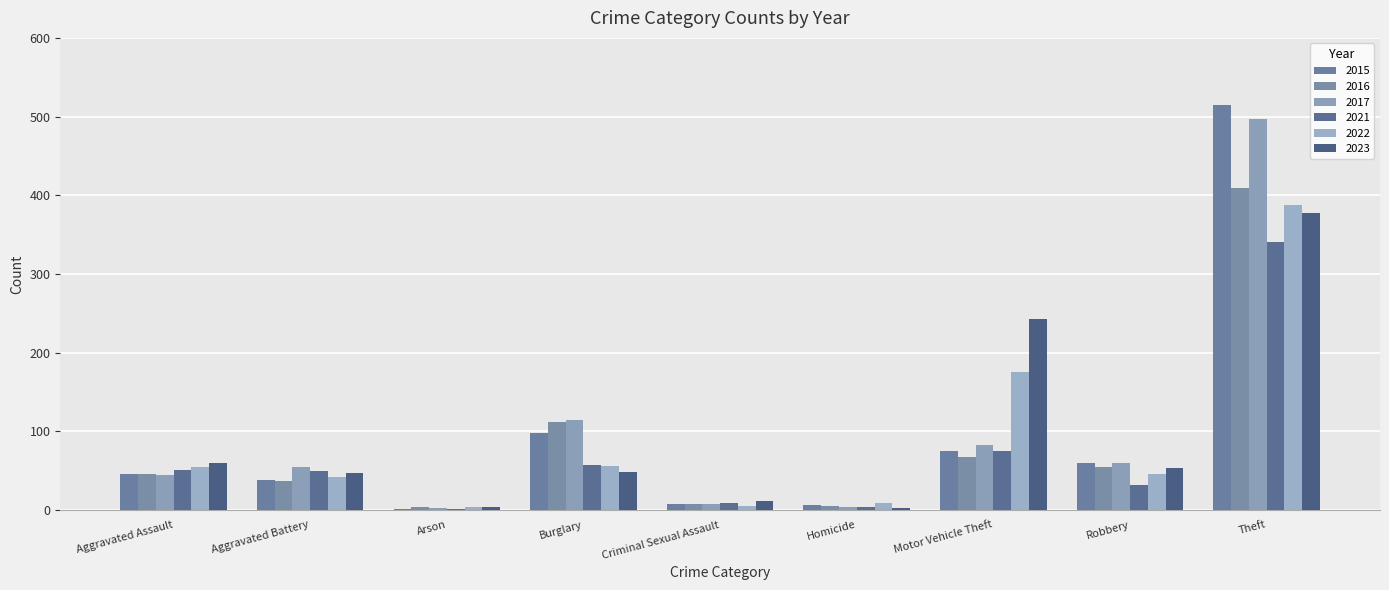

At how many categories does at least one series exceed 177?

2